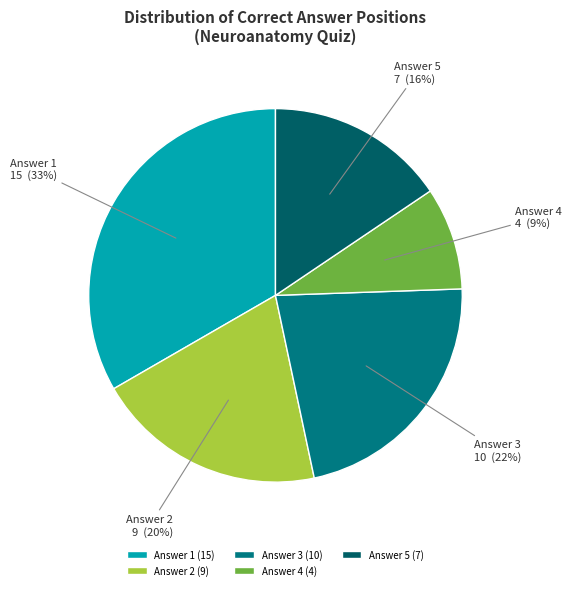

How many slices are in this pie chart?

5